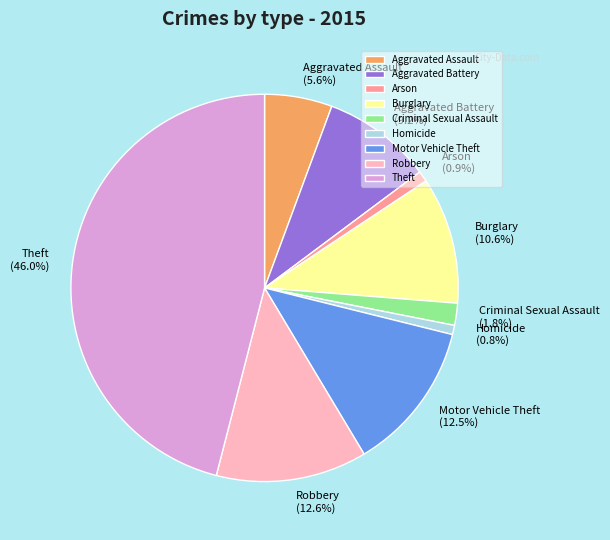

Which slice is the largest?

Theft